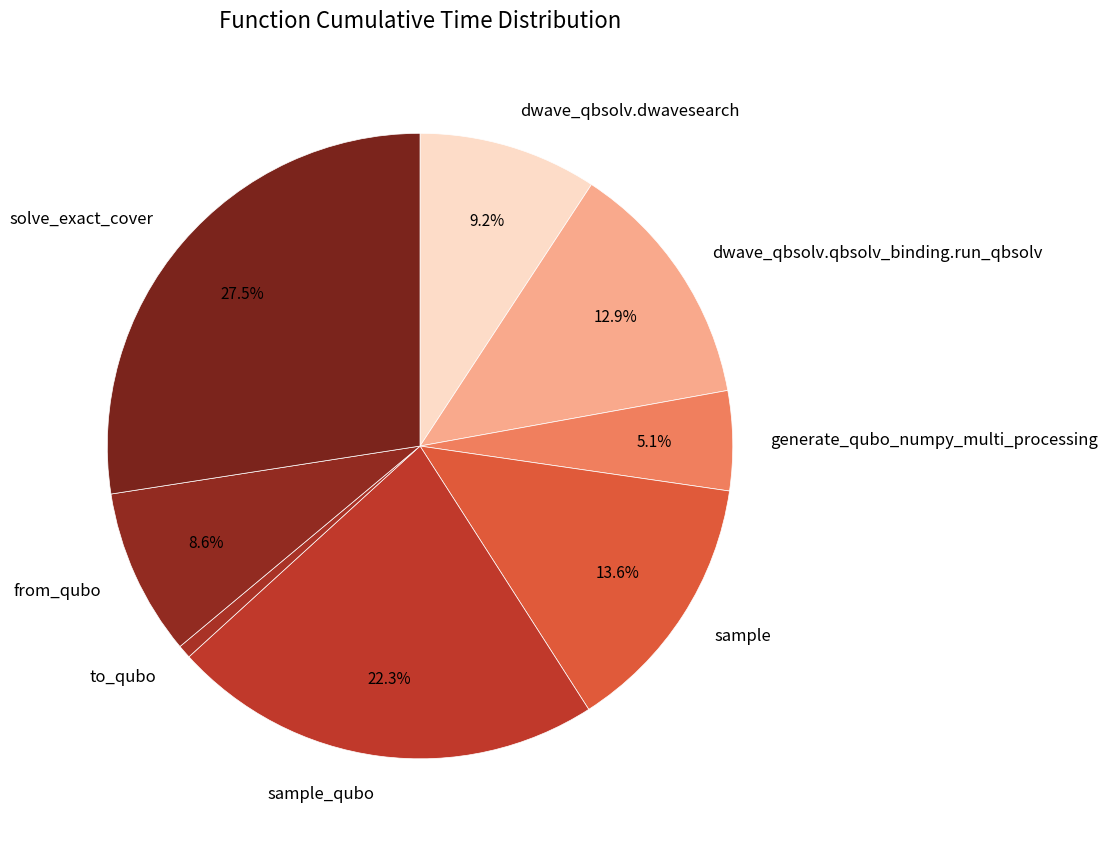

How many slices are in this pie chart?

8